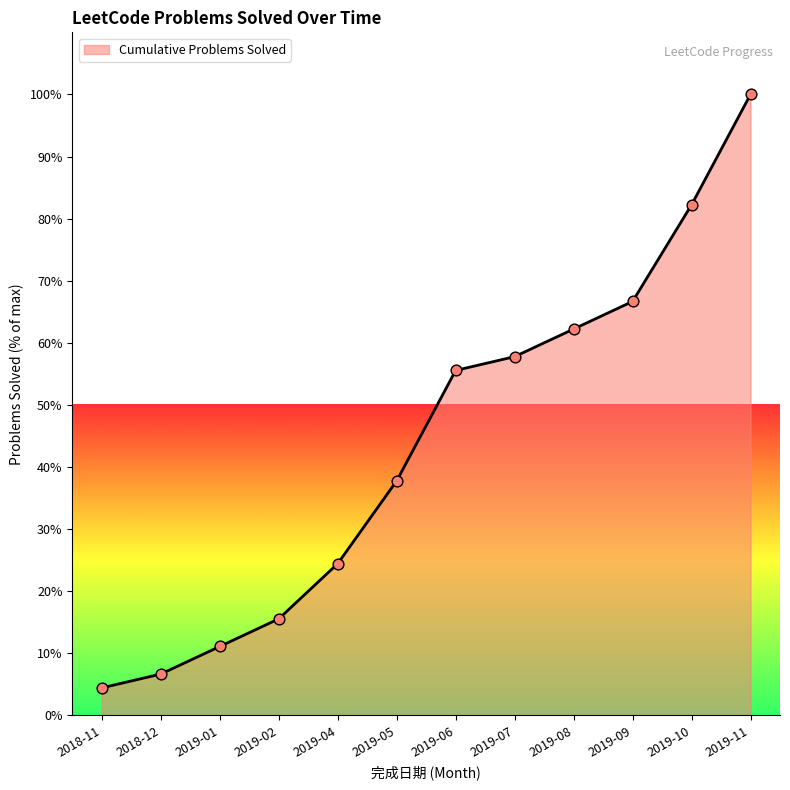

Between 2019-04 and 2019-01, which is larger?

2019-04